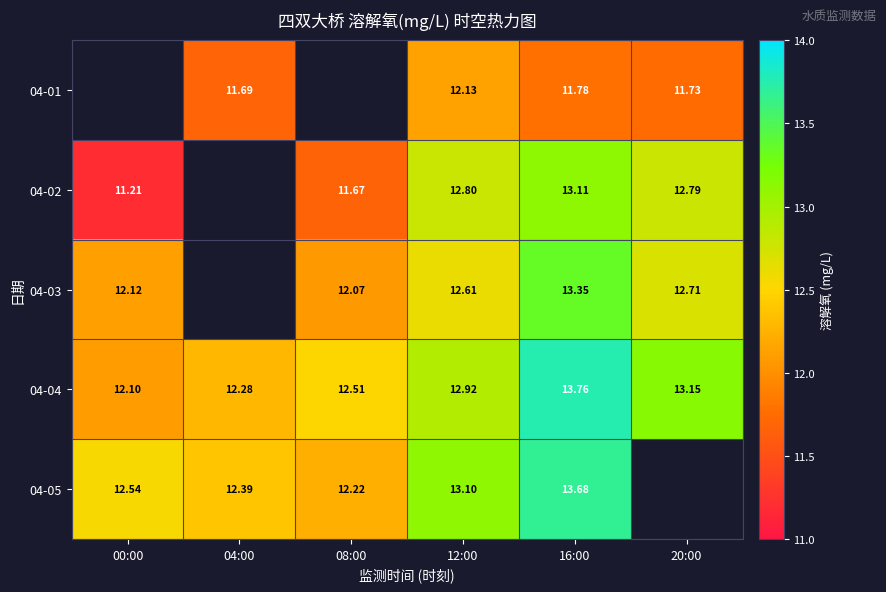

What is the maximum value for 04-02?

13.1